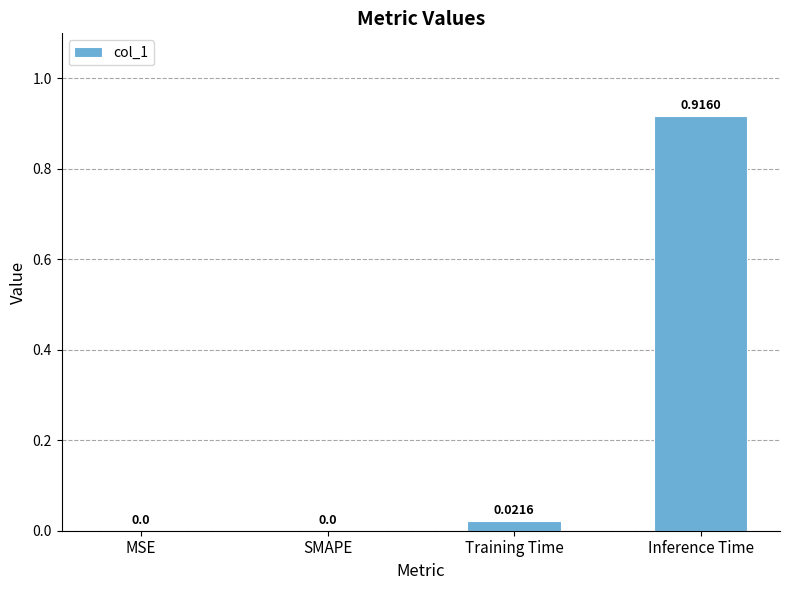

Is it true that the value at Inference Time is 0.4?

False